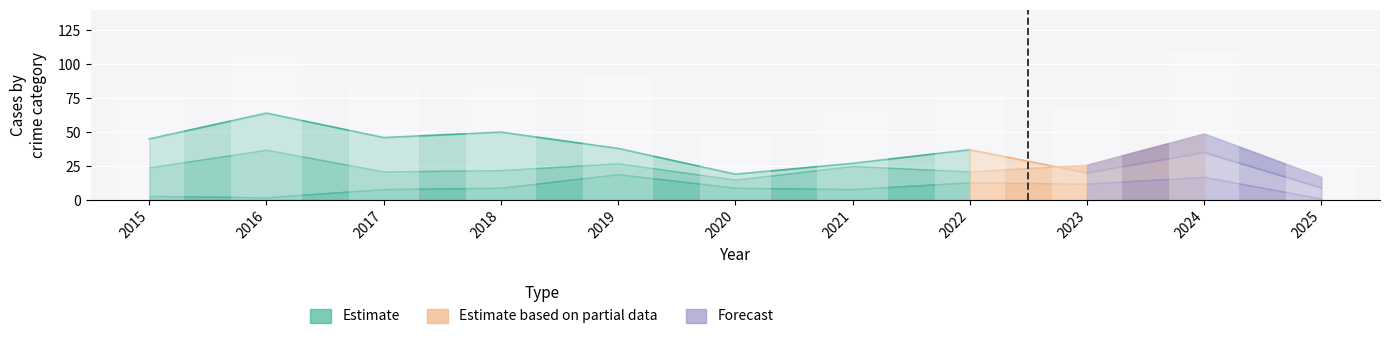

What is the maximum value shown in the chart?

109